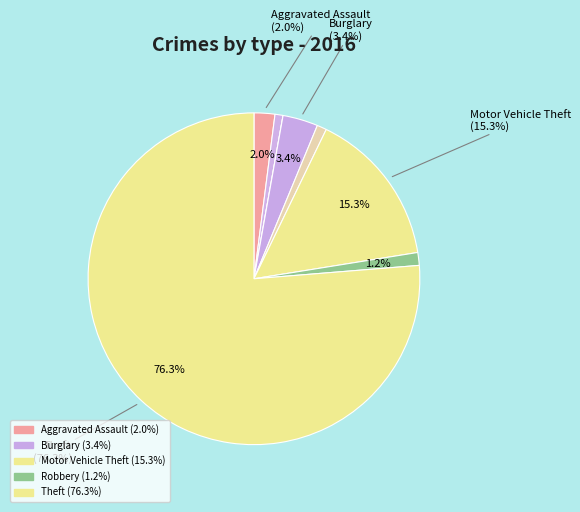

To the nearest percent, what portion does Aggravated Assault represent?

2%